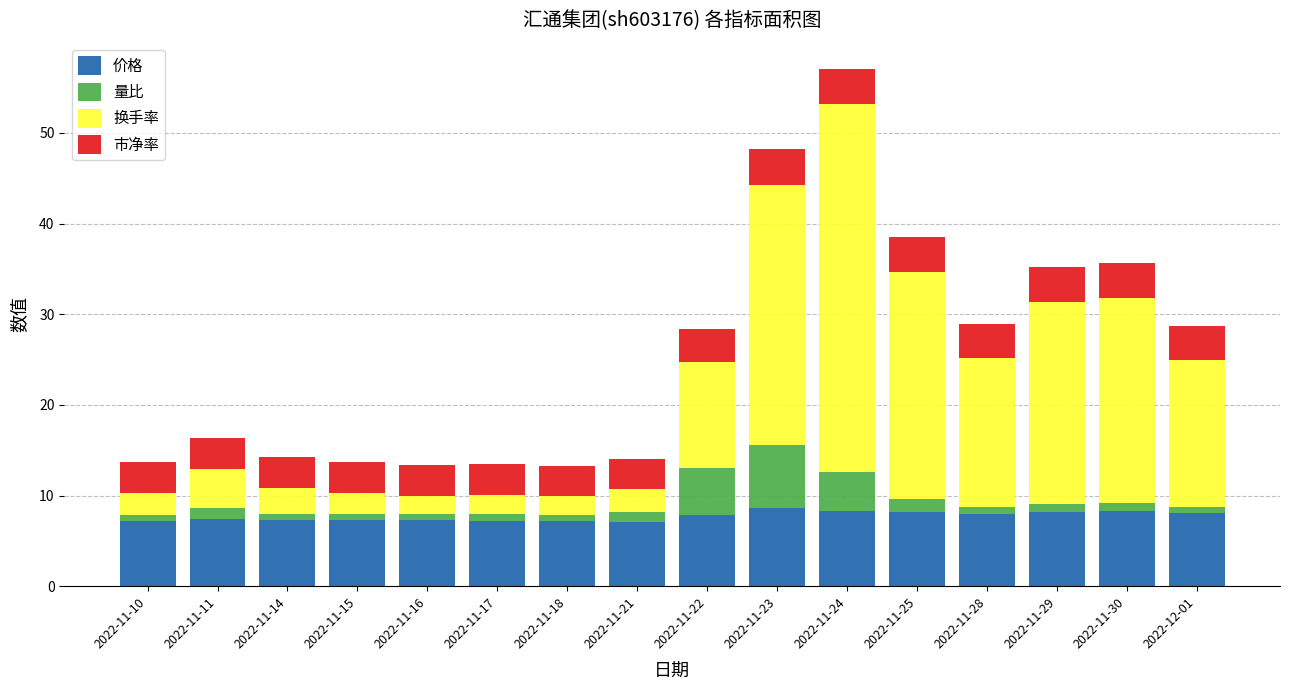

The 价格 series shows 10.1 at 2022-11-10. True or false?

False